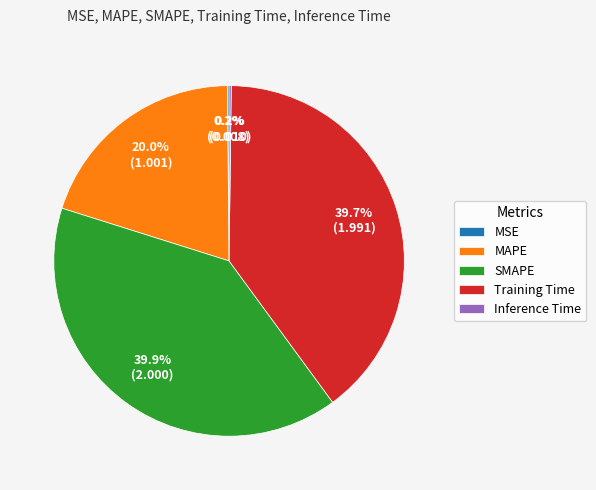

Combined, what portion of the pie is MAPE and SMAPE?

59.9%